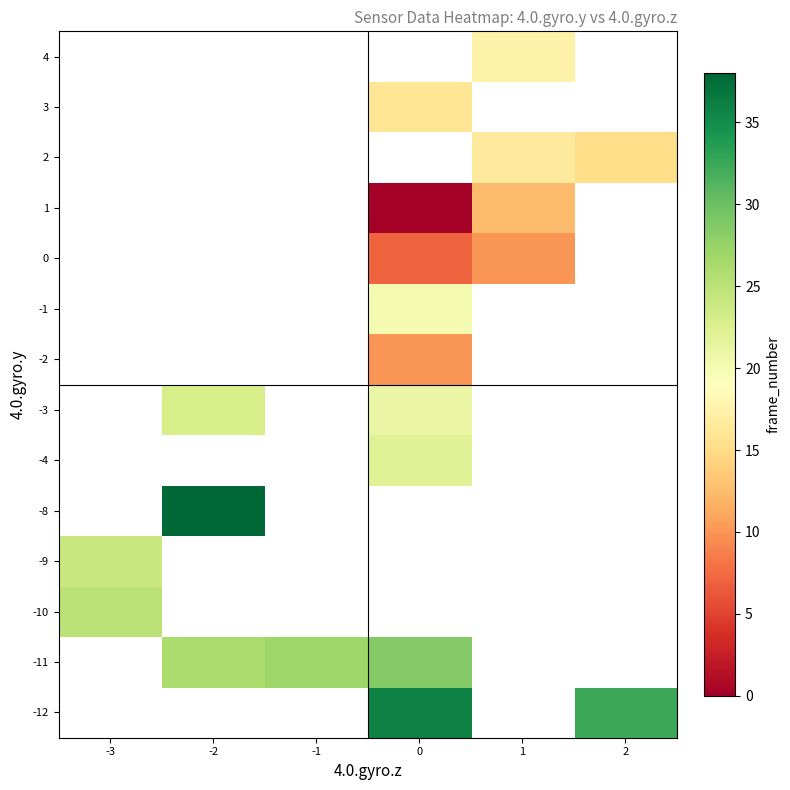

The row_0 series shows 60.0 at 0. True or false?

False